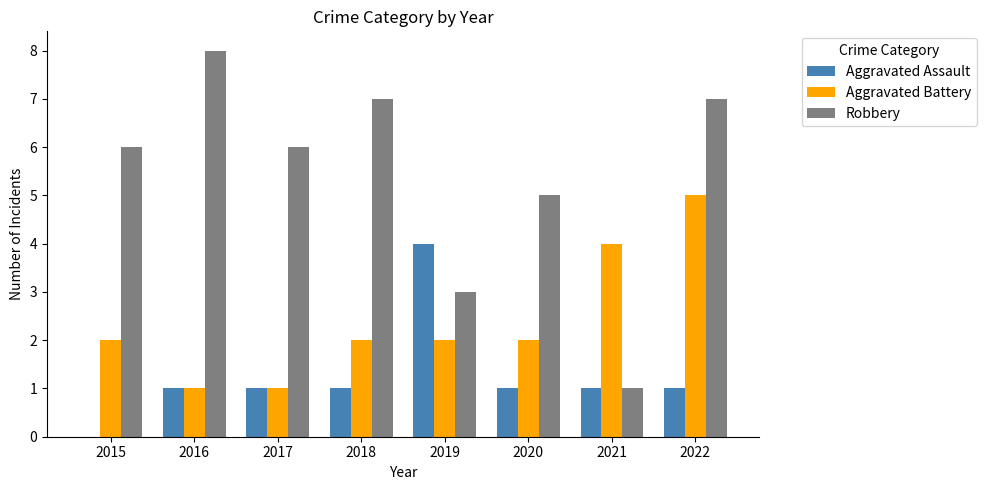

Are the bars horizontal?

No